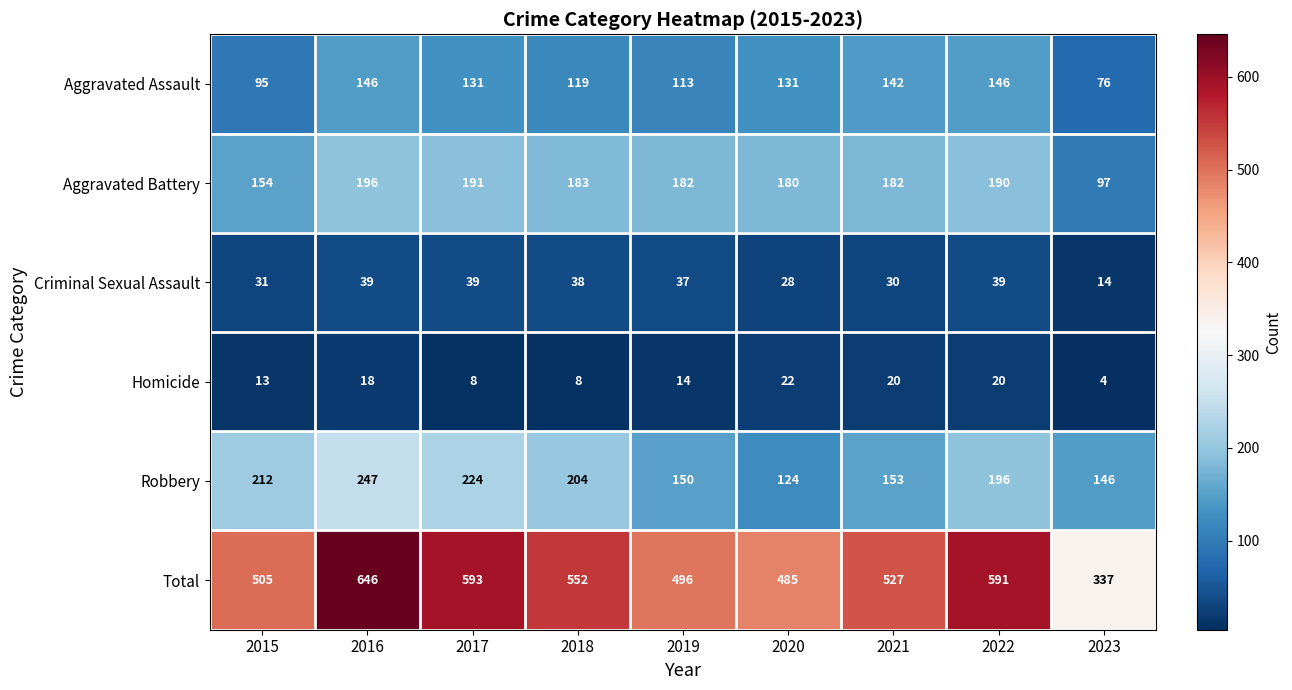

Which series has the largest total across all categories?

Total